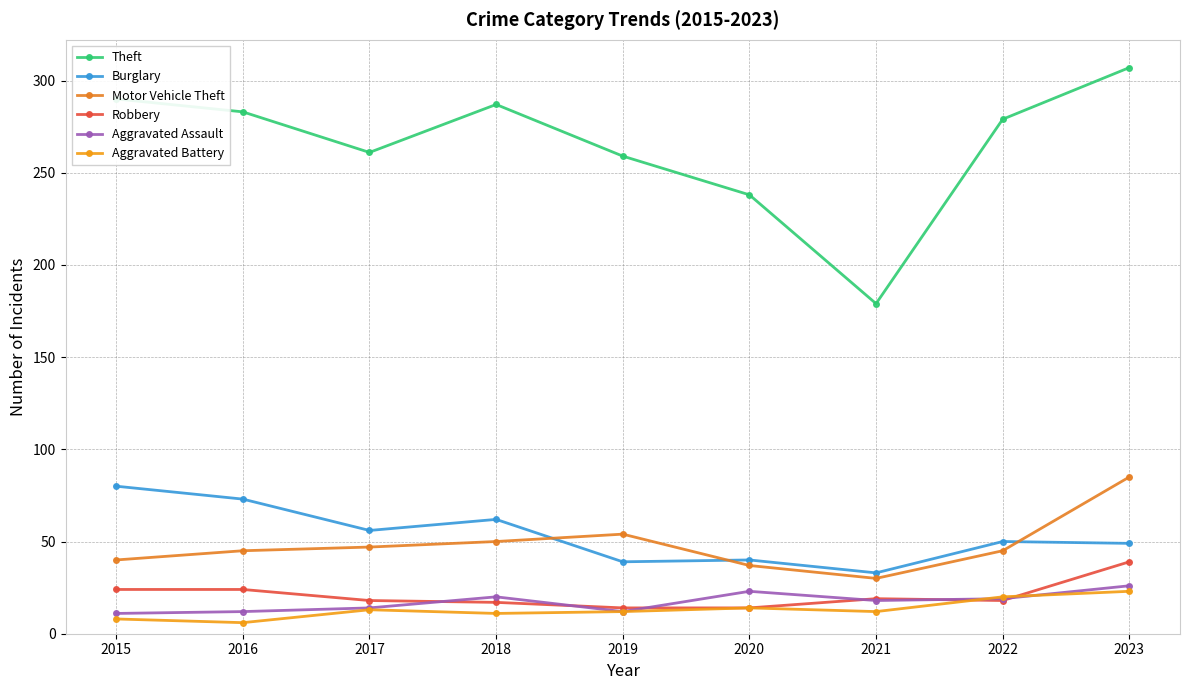

List the labels in order of Burglary value, largest first.

2015, 2016, 2018, 2017, 2022, 2023, 2020, 2019, 2021